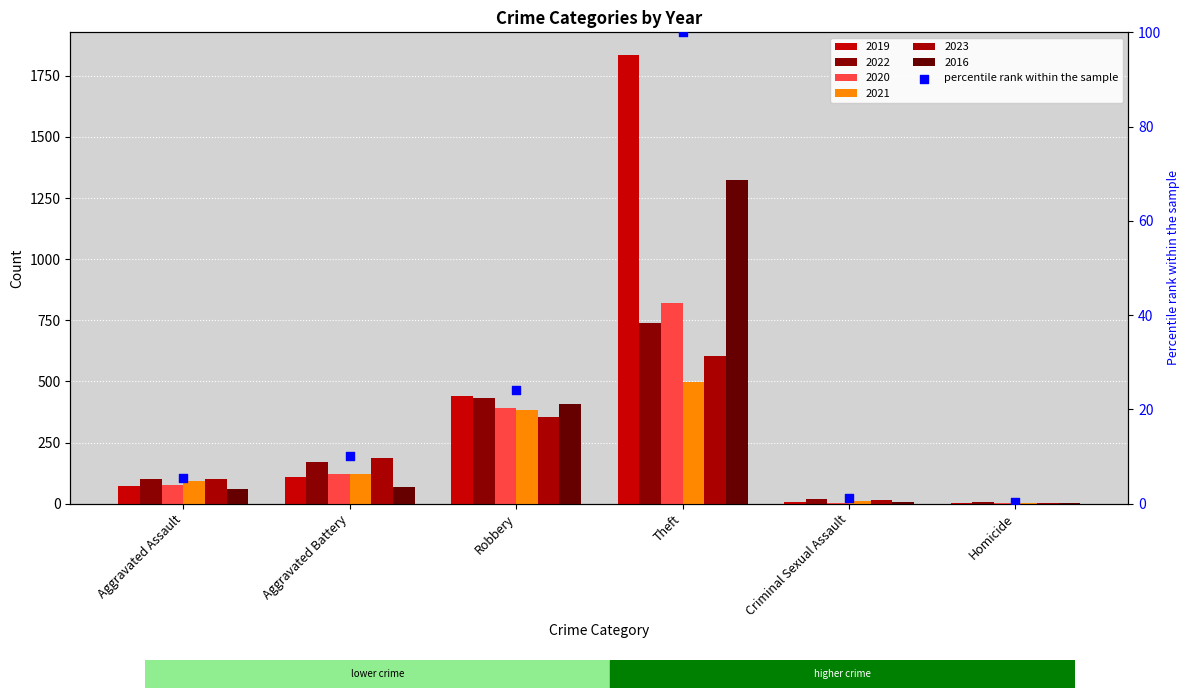

What is the change in value from Aggravated Battery to Robbery?

+13.8